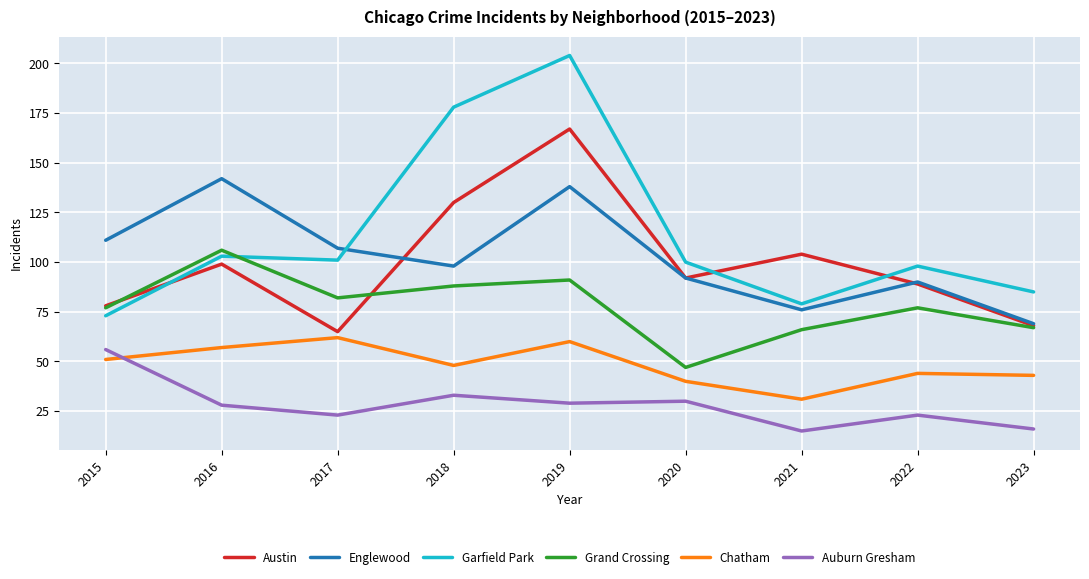

Which series has the largest total across all categories?

Garfield Park